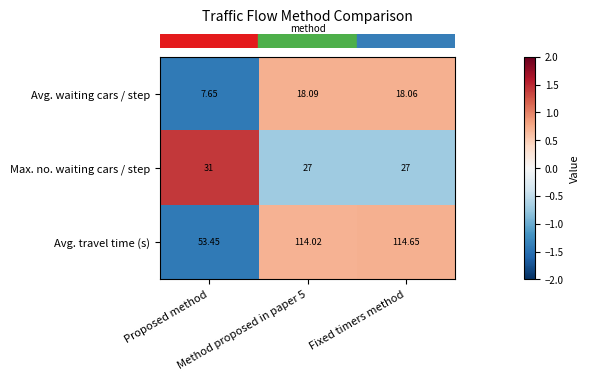

Rank the series by their maximum value, from lowest to highest.

Avg. waiting cars / step, Max. no. waiting cars / step, Avg. travel time (s)